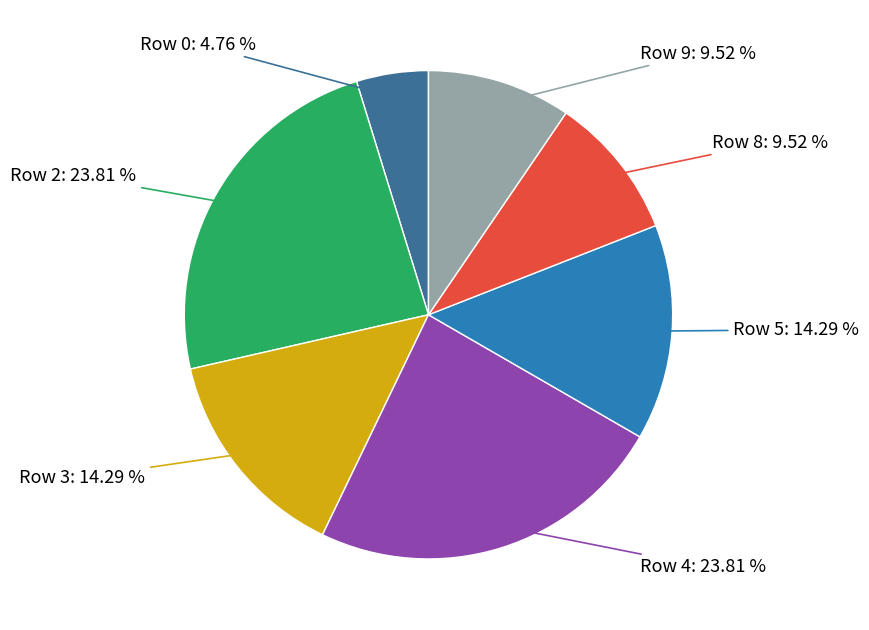

Is there a majority slice in this chart?

No